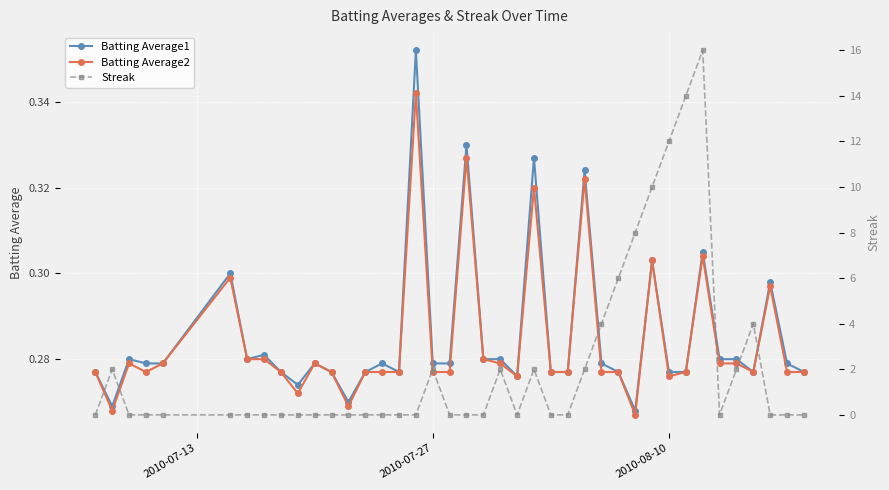

Is this an area chart (filled region under the line)?

No